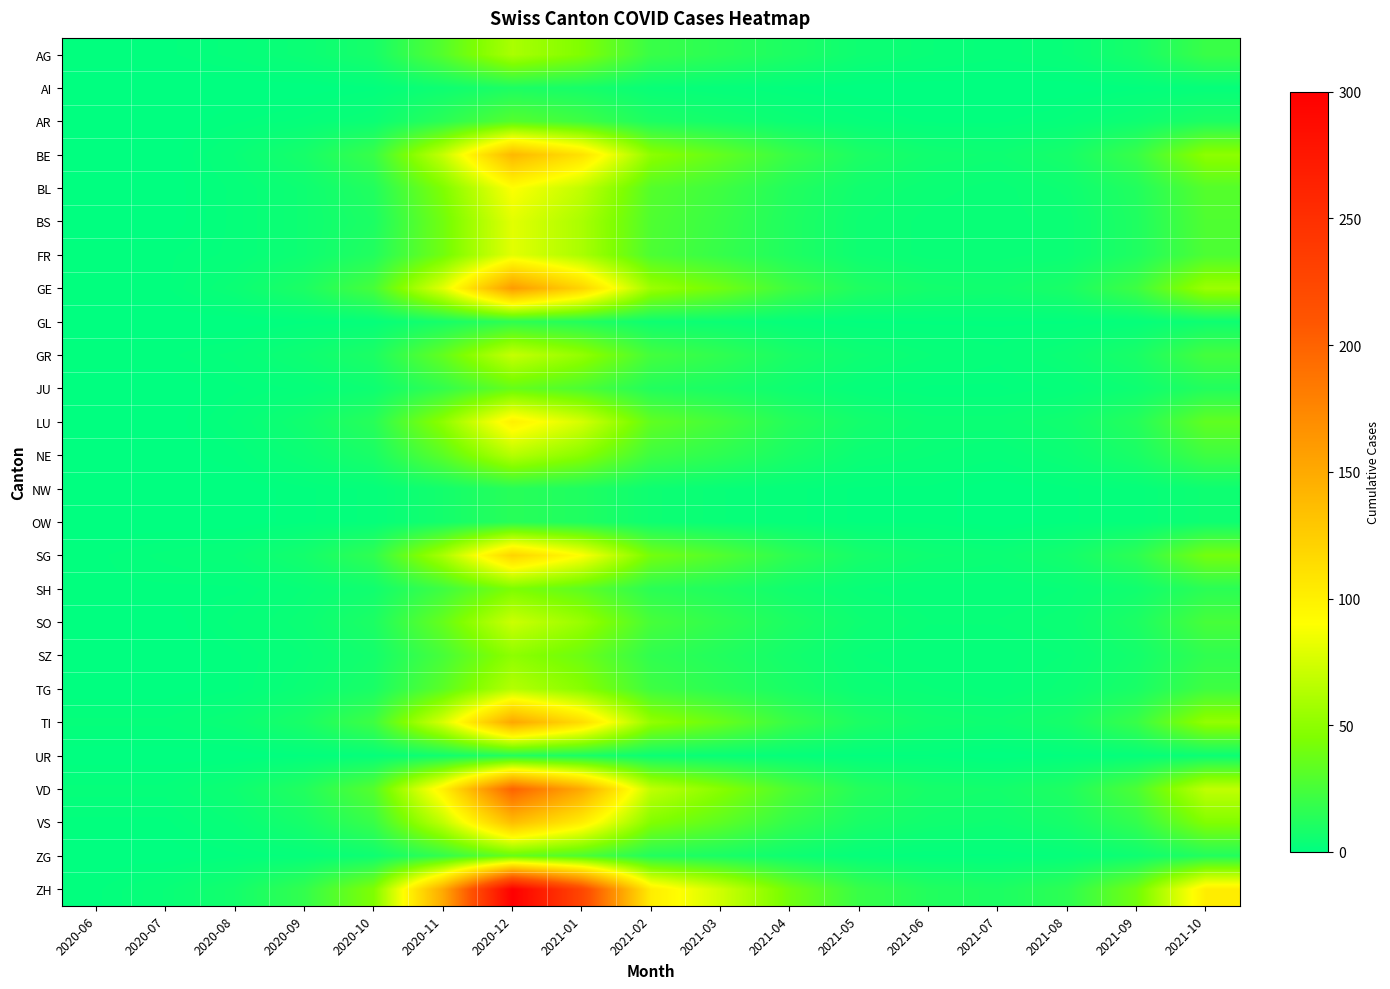

List the series in order of their peak value, lowest first.

AI, UR, NW, OW, GL, AR, JU, ZG, SH, SZ, AG, NE, TG, GR, SO, BS, FR, BL, LU, SG, VS, BE, TI, GE, VD, ZH